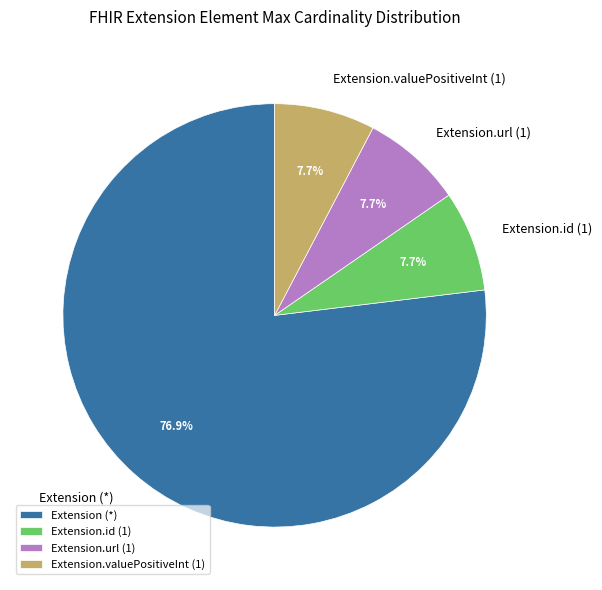

To the nearest percent, what is the average slice percentage?

25%